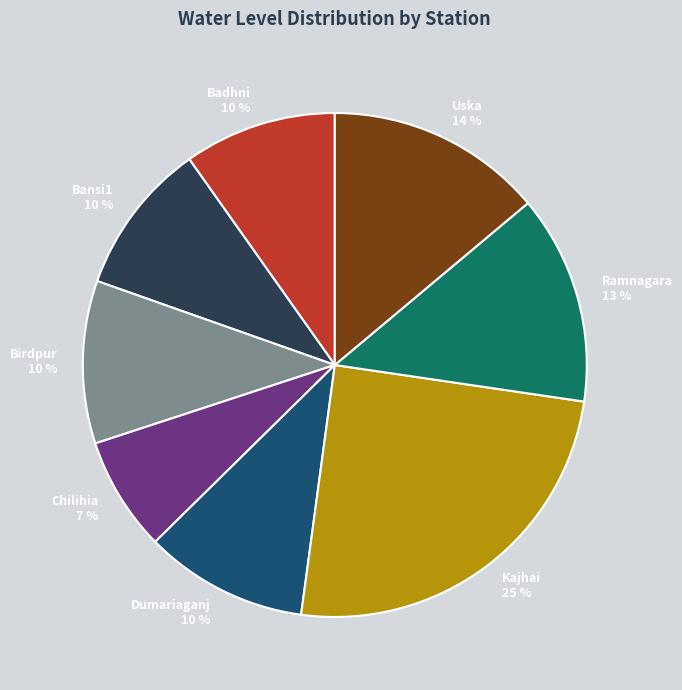

Is the sum of Kajhai and Birdpur greater than half?

No